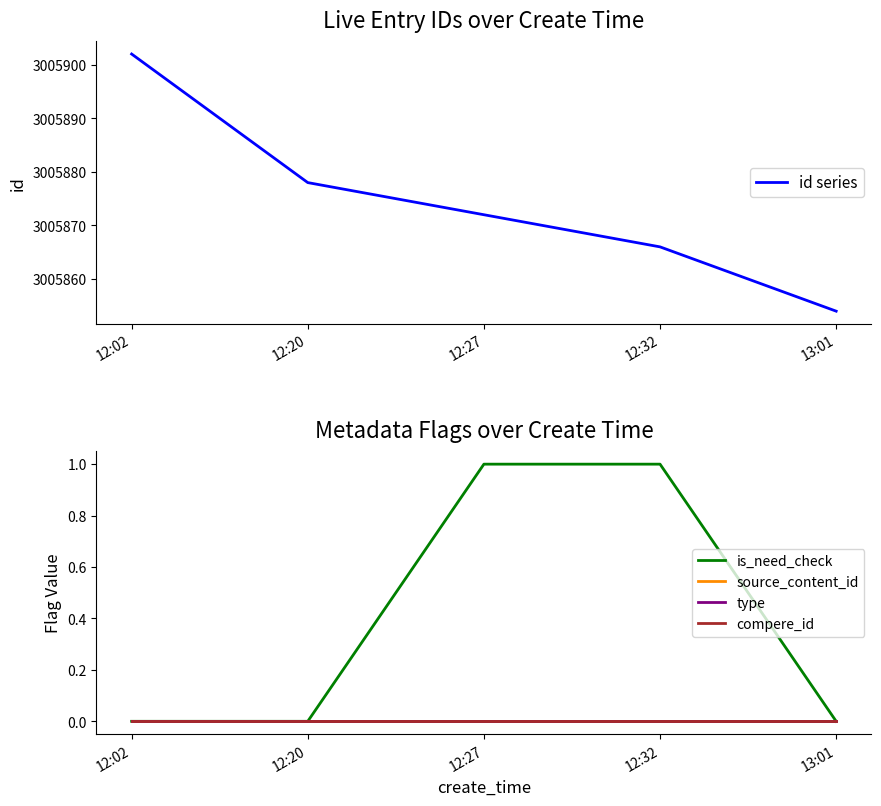

What is the total value across all series at 13:01?

3005854